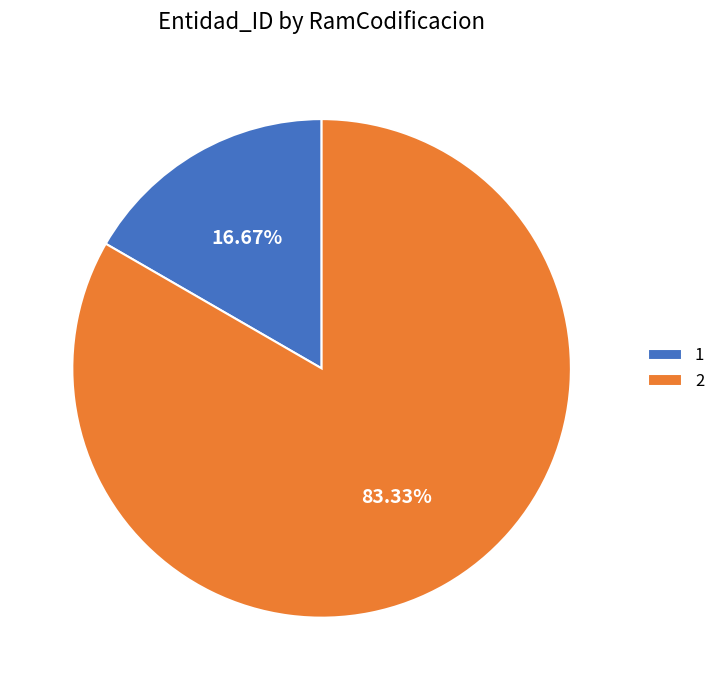

How many slices are in this pie chart?

2